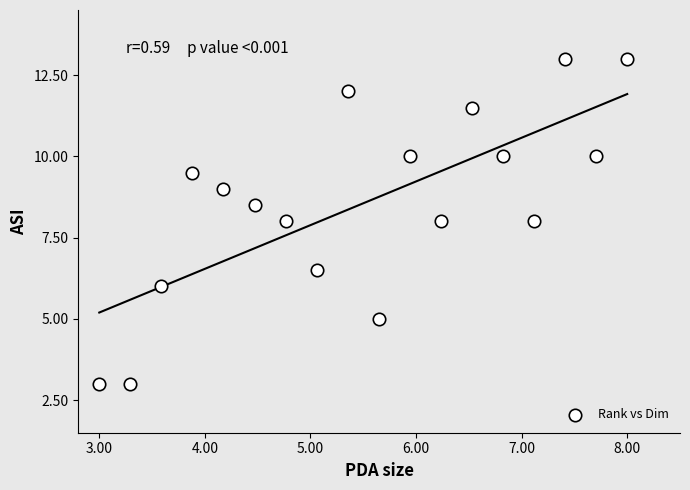

What is the range of Y values (max minus min)?

10.0